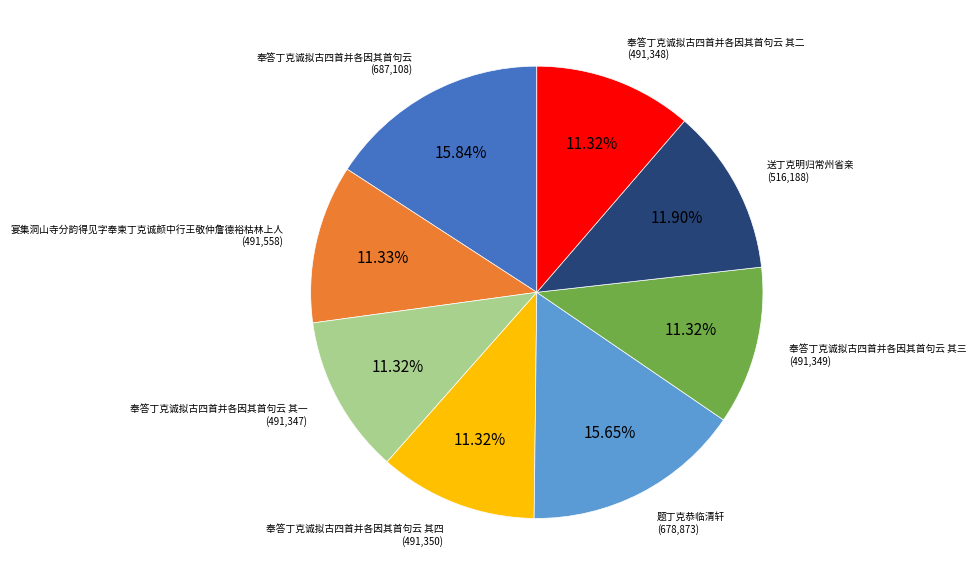

Count the number of slices in the pie.

8